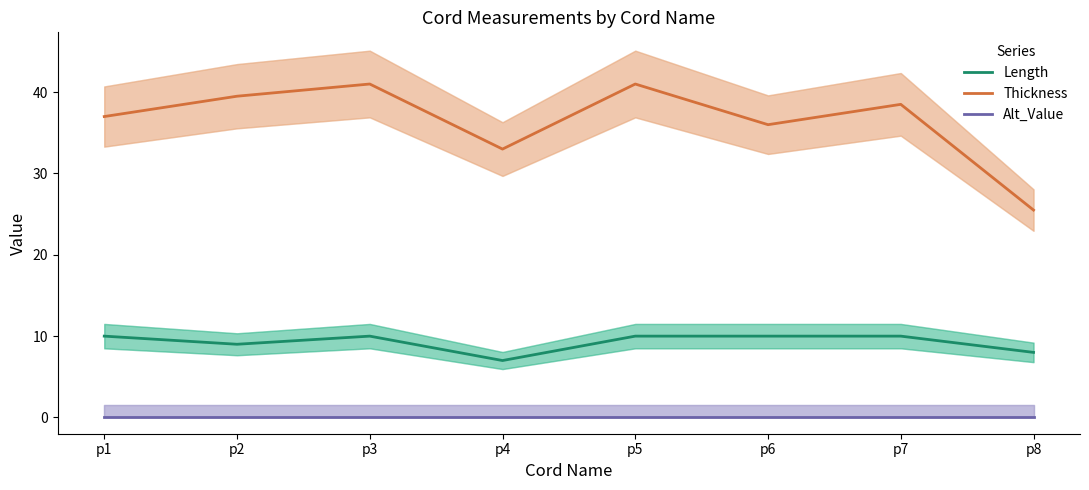

What is the difference between the highest and lowest values at p7?

38.5